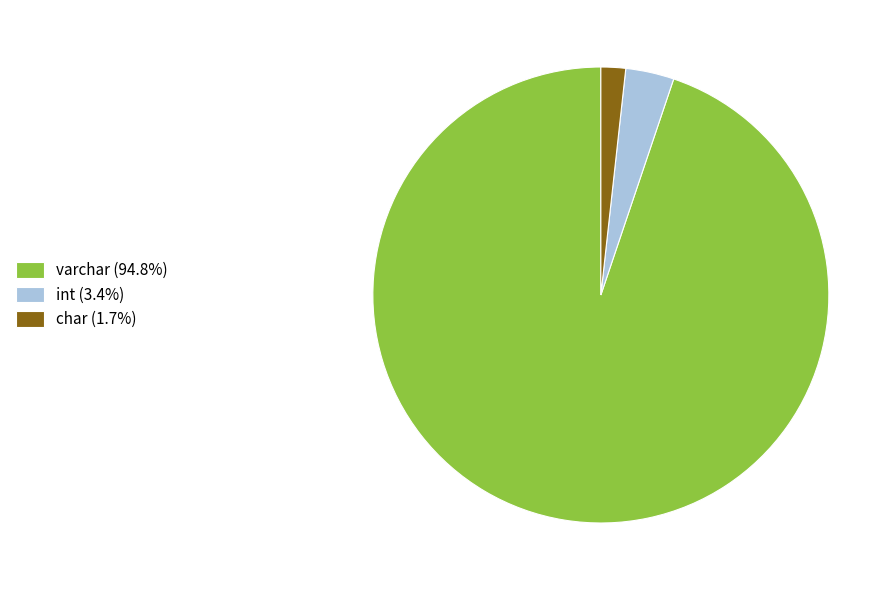

Does any single category account for the majority?

Yes